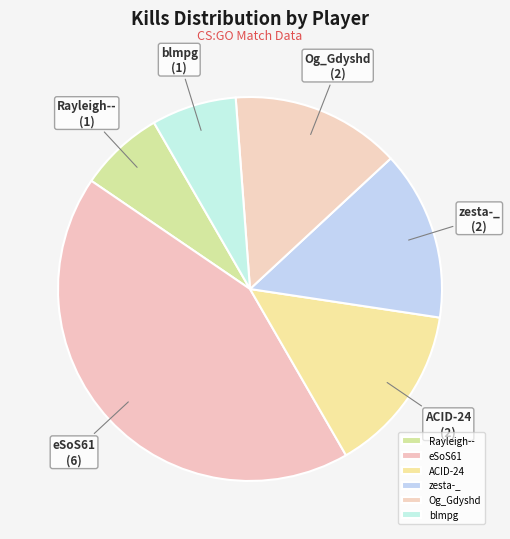

How many slices are in this pie chart?

6